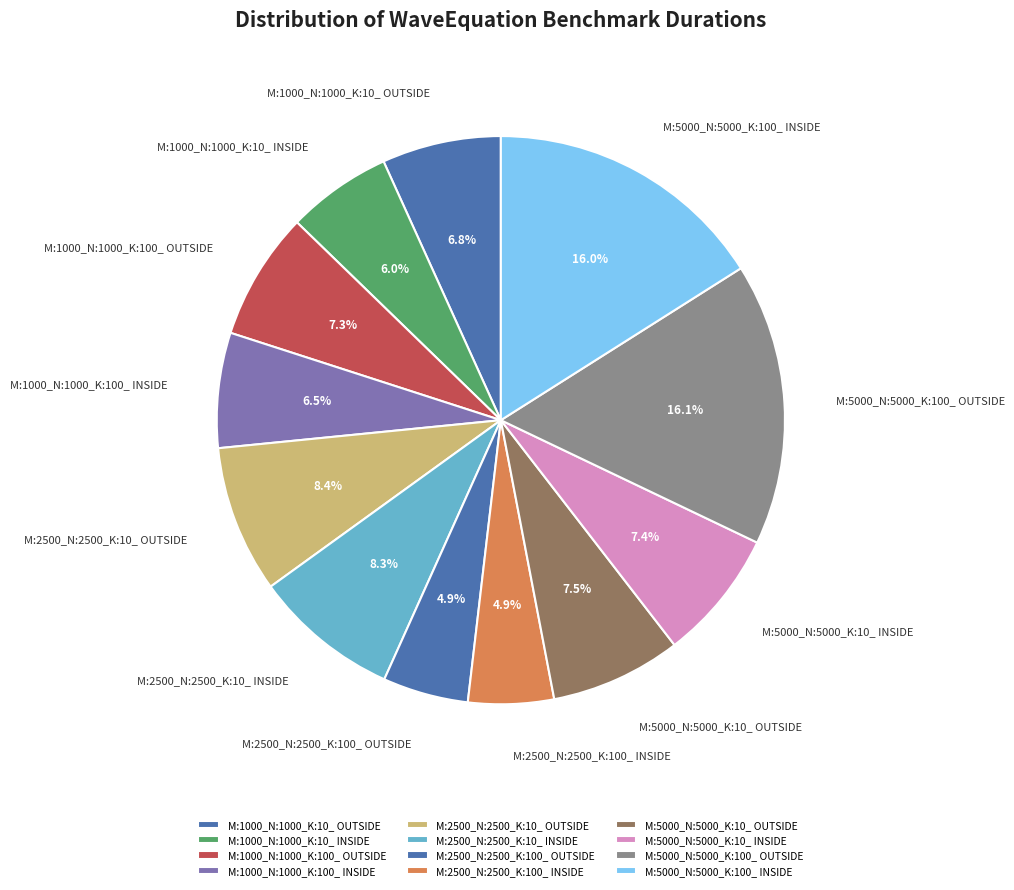

Which has a higher value, M:5000_N:5000_K:10_ OUTSIDE or M:5000_N:5000_K:100_ OUTSIDE?

M:5000_N:5000_K:100_ OUTSIDE